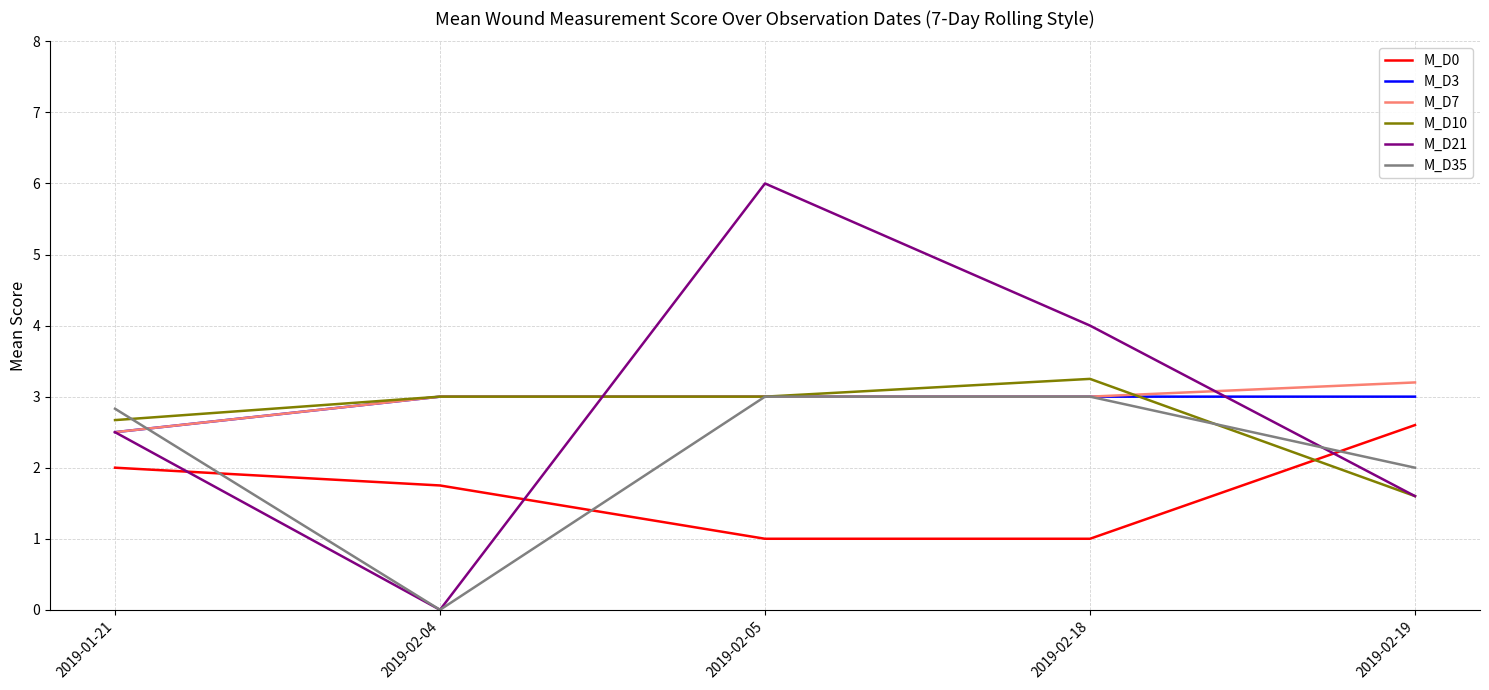

Which category has the highest value in the M_D7 series?

2019-02-19